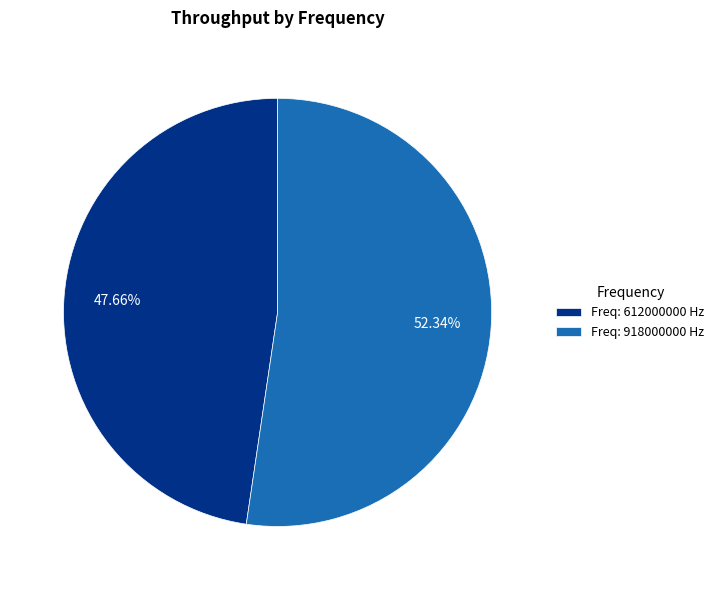

Which slice is the largest?

Freq: 918000000 Hz